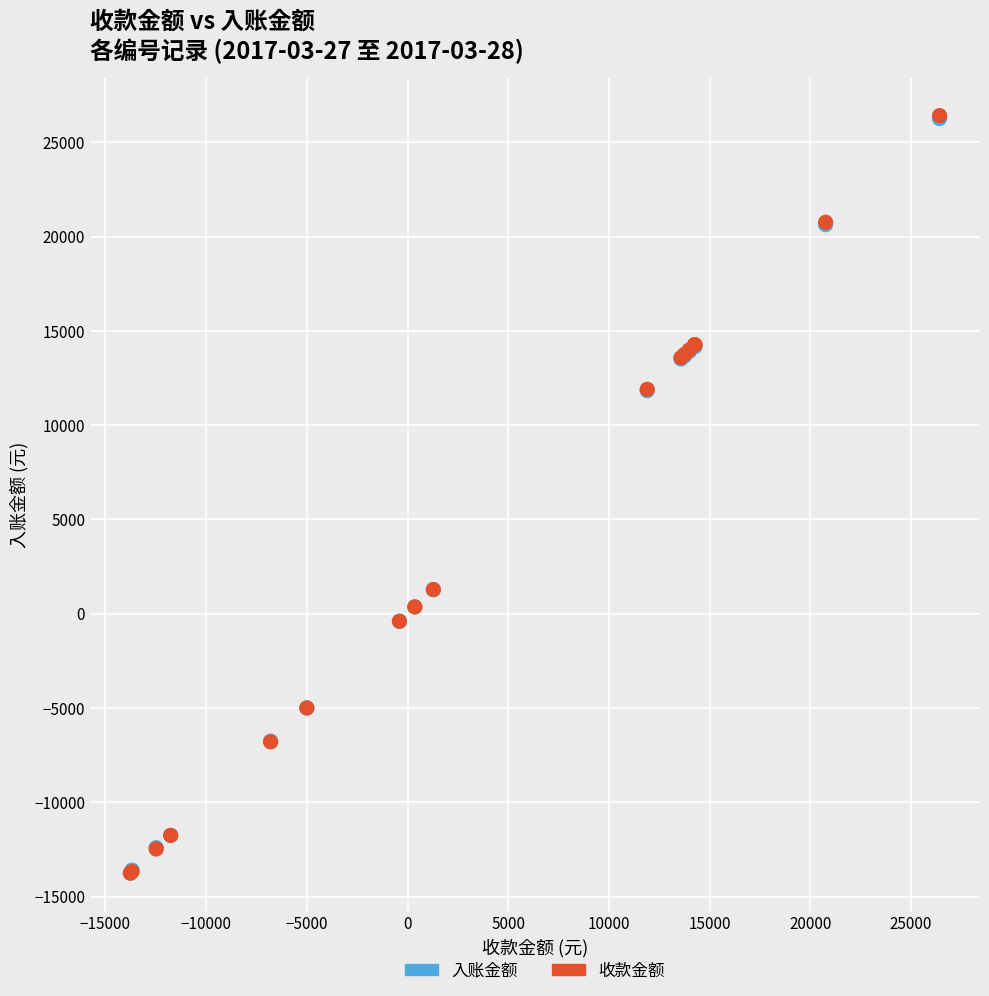

Which series has the largest Y range (max minus min)?

收款金额